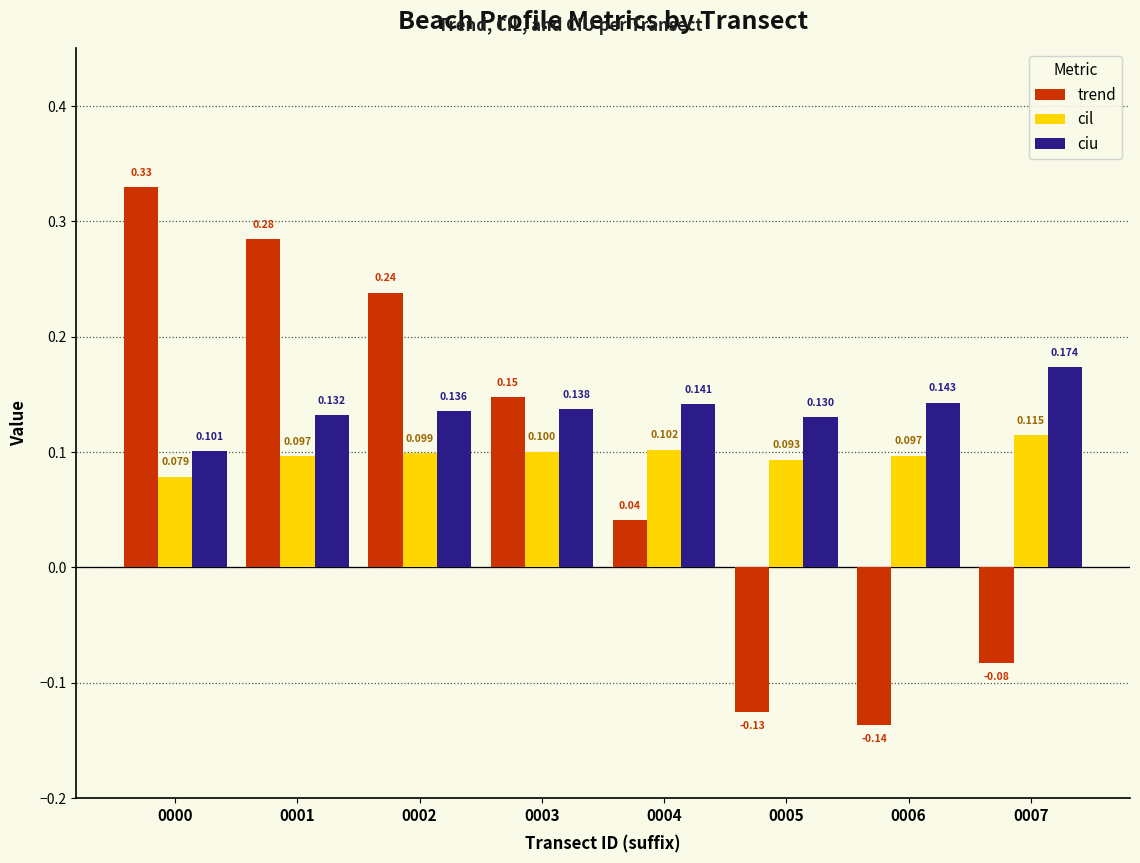

List the labels in order of trend value, smallest first.

0006, 0005, 0007, 0004, 0003, 0002, 0001, 0000